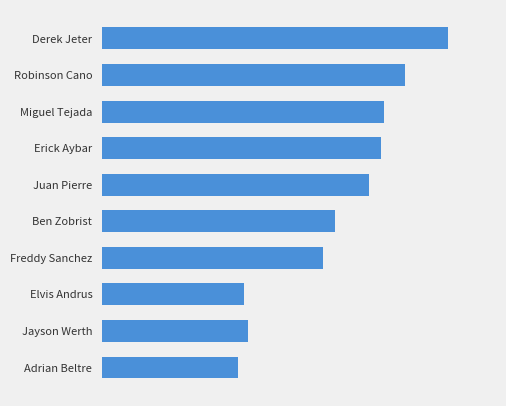

Which category has the highest value across all series?

Derek Jeter